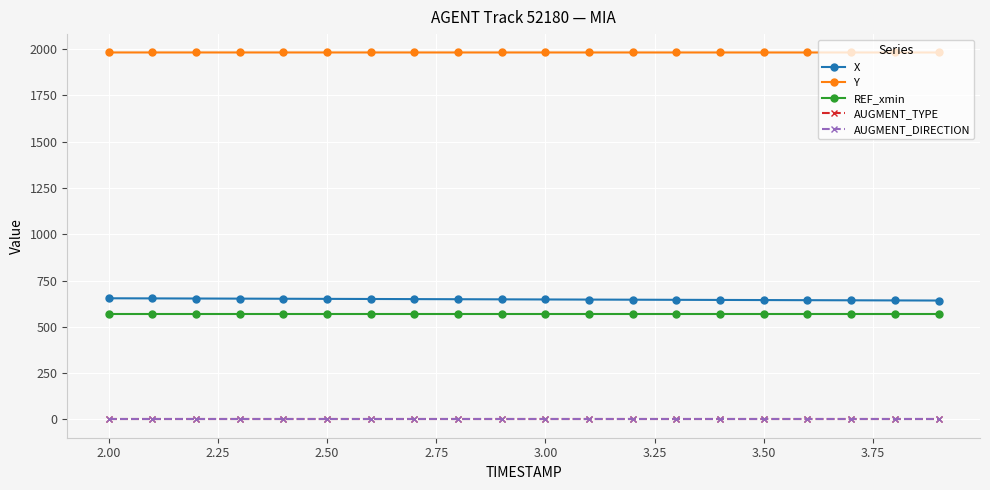

True or false: X and AUGMENT_DIRECTION intersect in this chart.

False